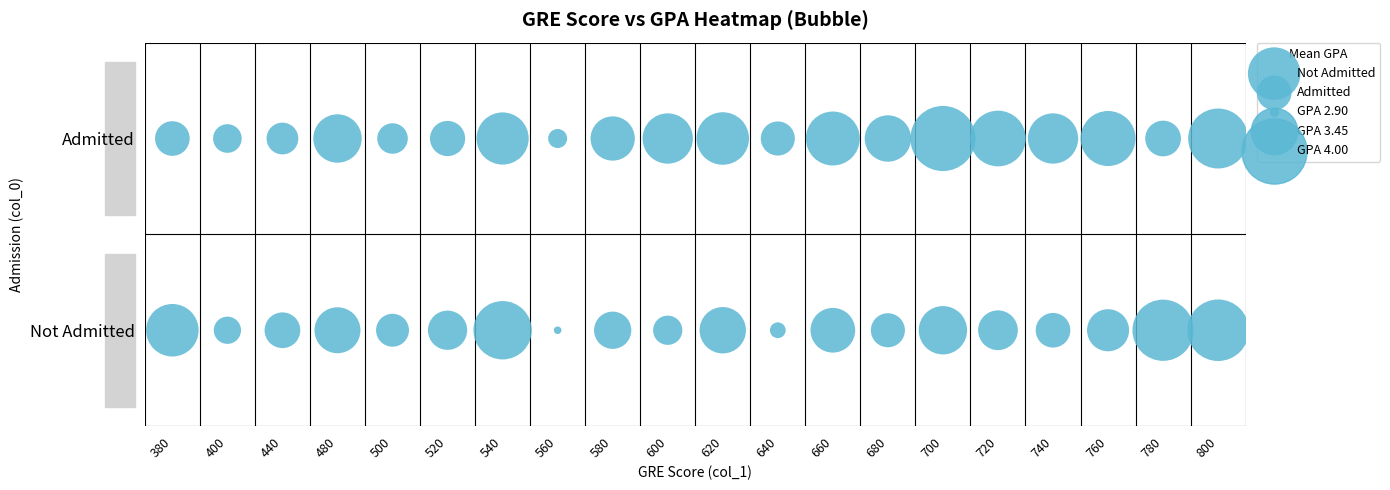

Reading left to right, extract all data points from this chart.

0: 3.6	3.1	3.2	3.4	3.2	3.3	3.8	2.9	3.2	3.1	3.5	3.0	3.4	3.2	3.5	3.3	3.2	3.4	3.9	3.9
1: 3.2	3.1	3.1	3.5	3.1	3.2	3.6	3.0	3.4	3.5	3.6	3.2	3.6	3.5	4.0	3.7	3.5	3.7	3.2	3.8